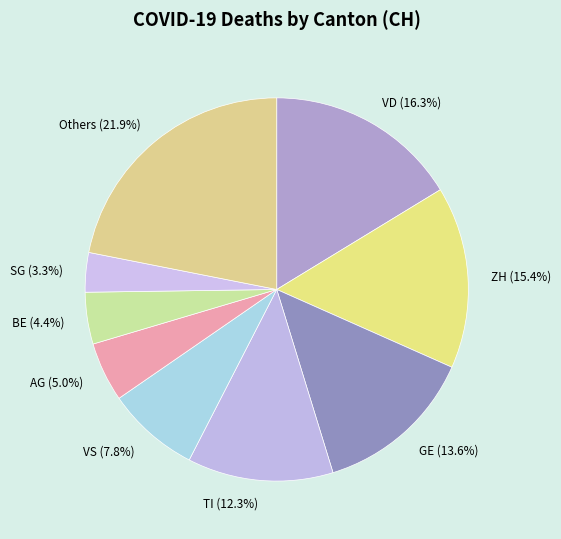

To the nearest percent, what portion does VS represent?

8%